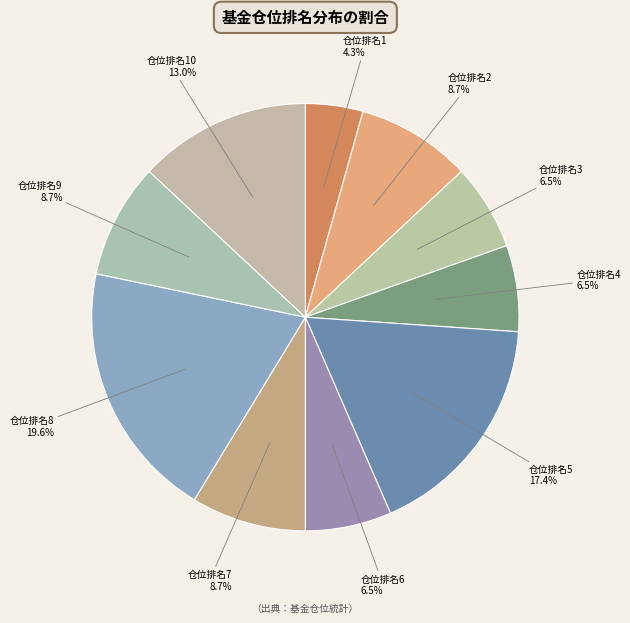

Is there any slice that represents more than half of the pie?

No